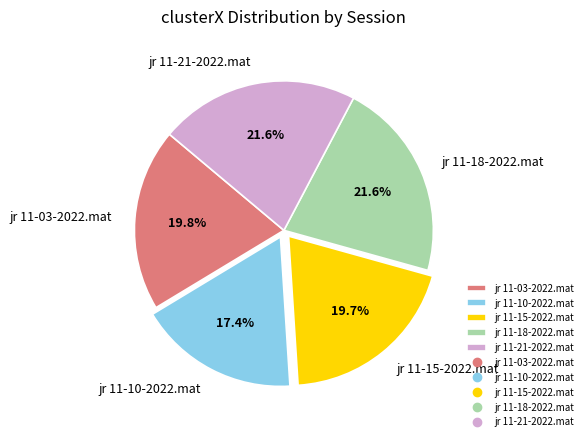

To the nearest percent, what portion does jr 11-21-2022.mat represent?

22%